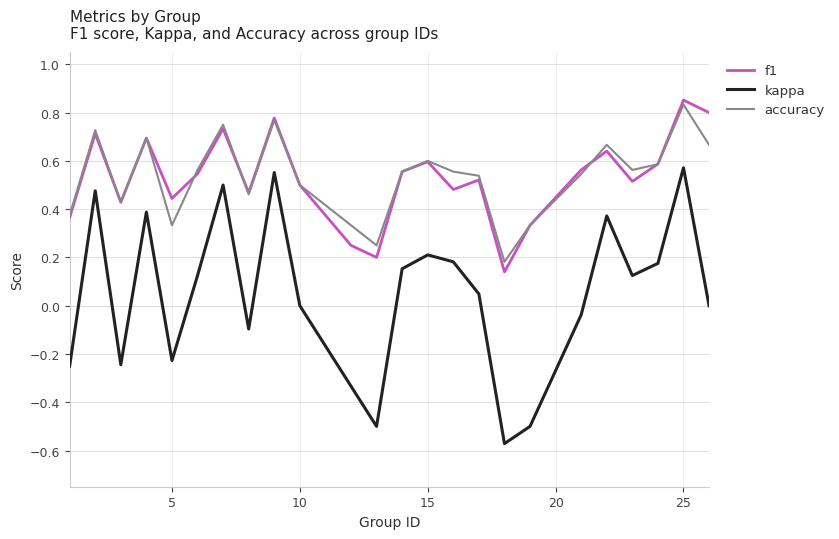

Which series has the largest range (max minus min)?

kappa